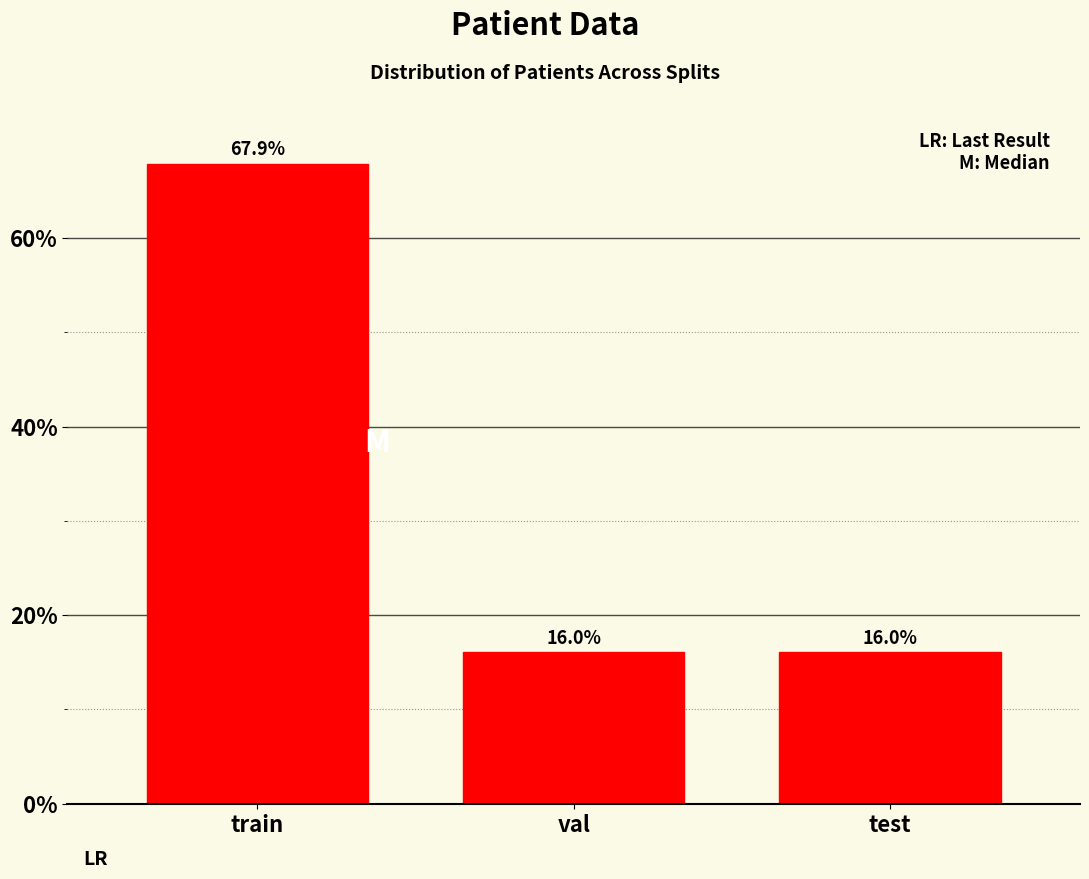

Reading left to right, list all the values displayed in this chart.

67.9	16.0	16.0